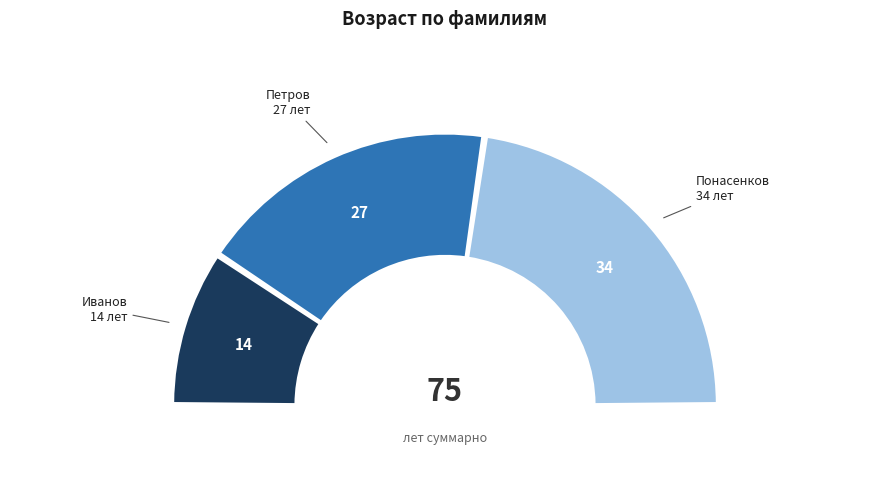

Rank the categories by value from lowest to highest.

Иванов, Петров, Понасенков